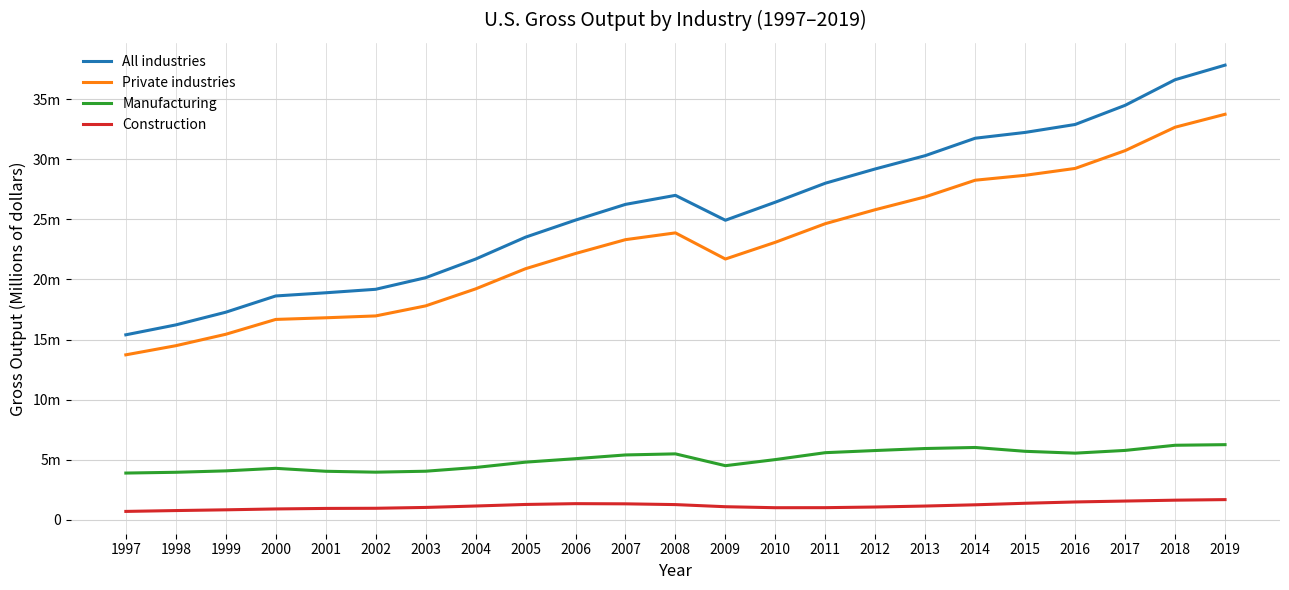

True or false: Private industries has more than 0 points higher than both neighbors.

True